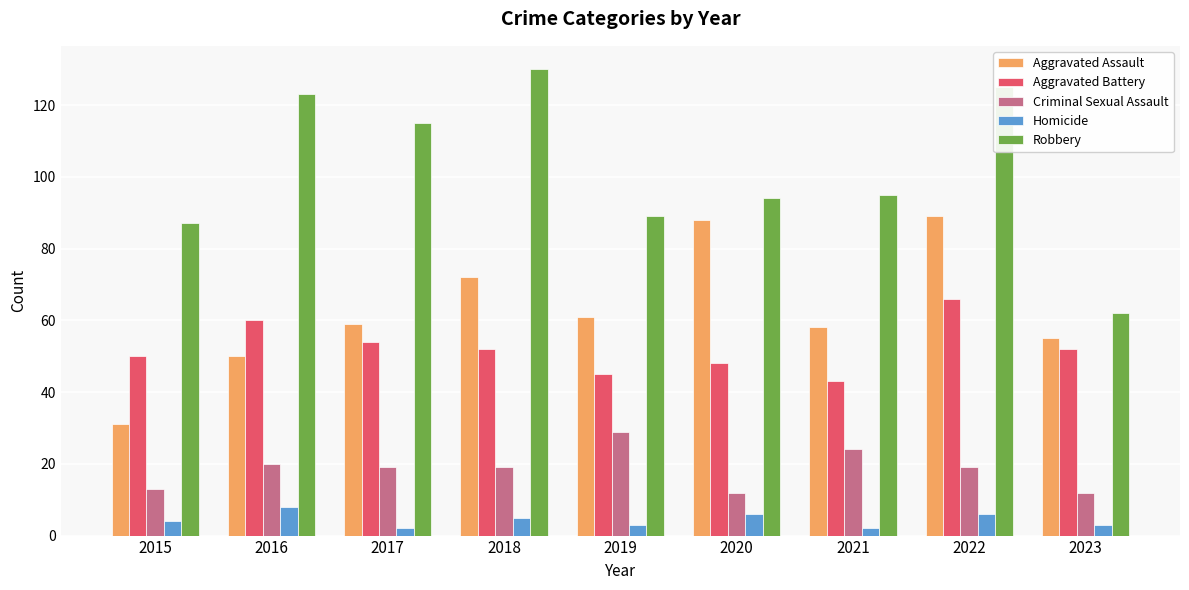

At how many categories does at least one series exceed 48?

9